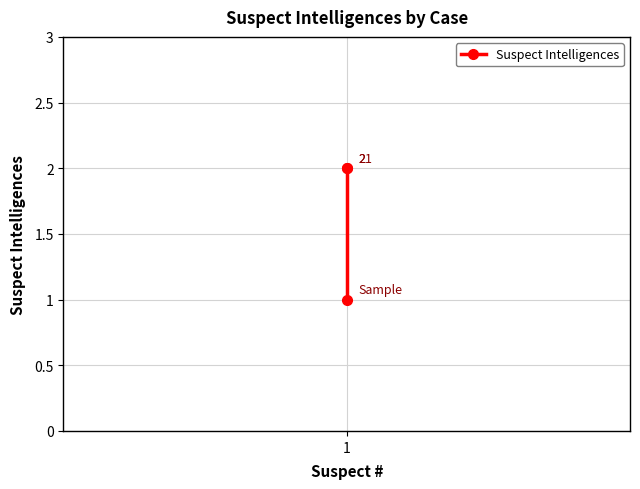

Rank the categories by value from highest to lowest.

1, 1, 1